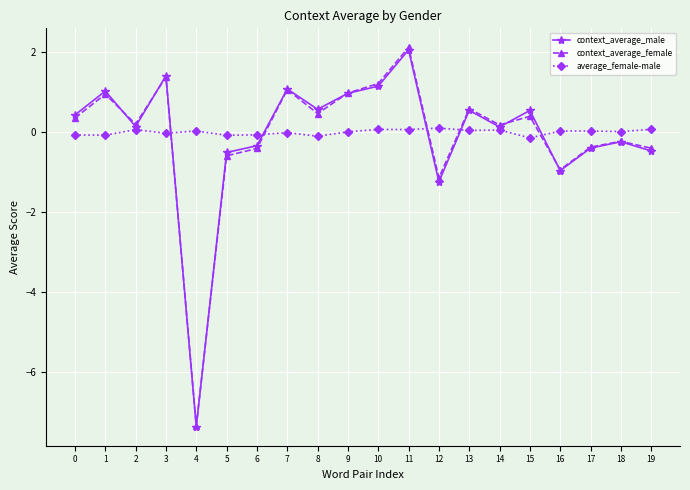

Which series changed the most between 6 and 8?

context_average_male